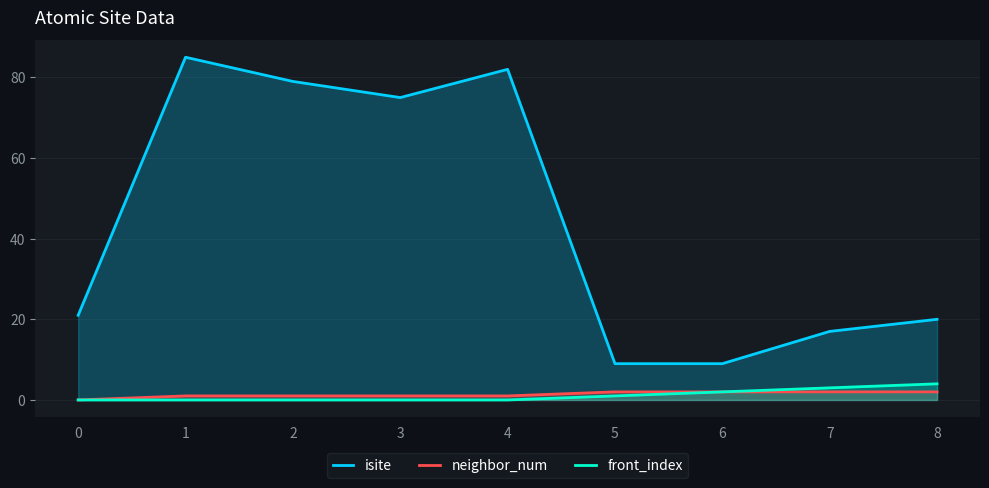

True or false: front_index and neighbor_num intersect in this chart.

False